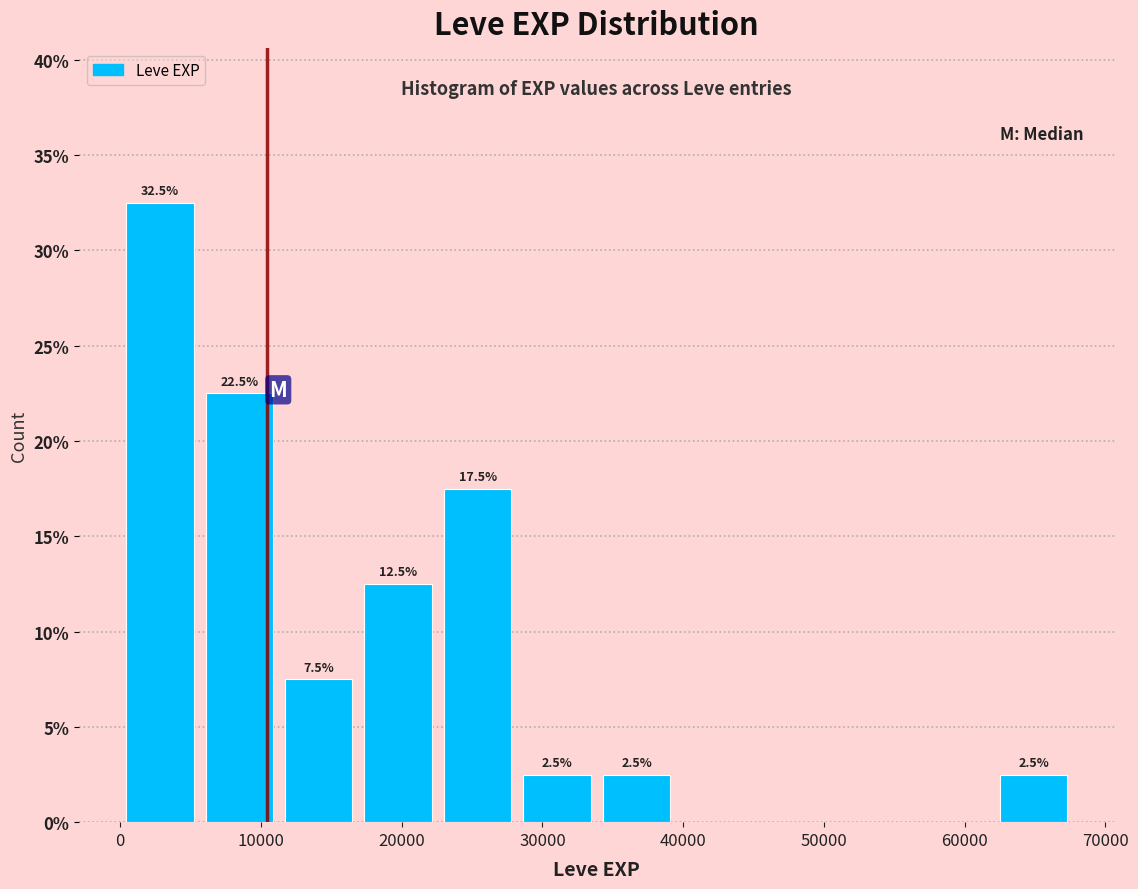

Which range on the x-axis has the tallest bar?

0 to 6000